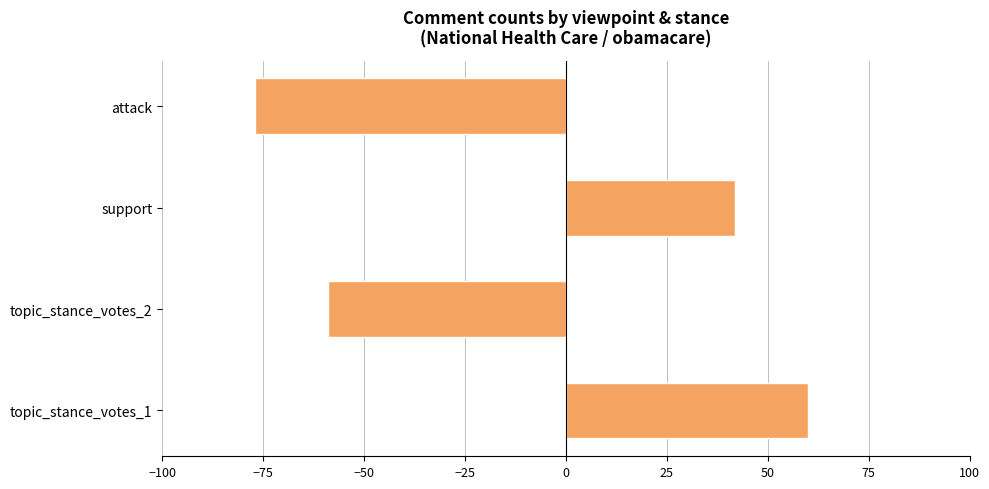

Which label corresponds to the smallest value in the chart?

attack